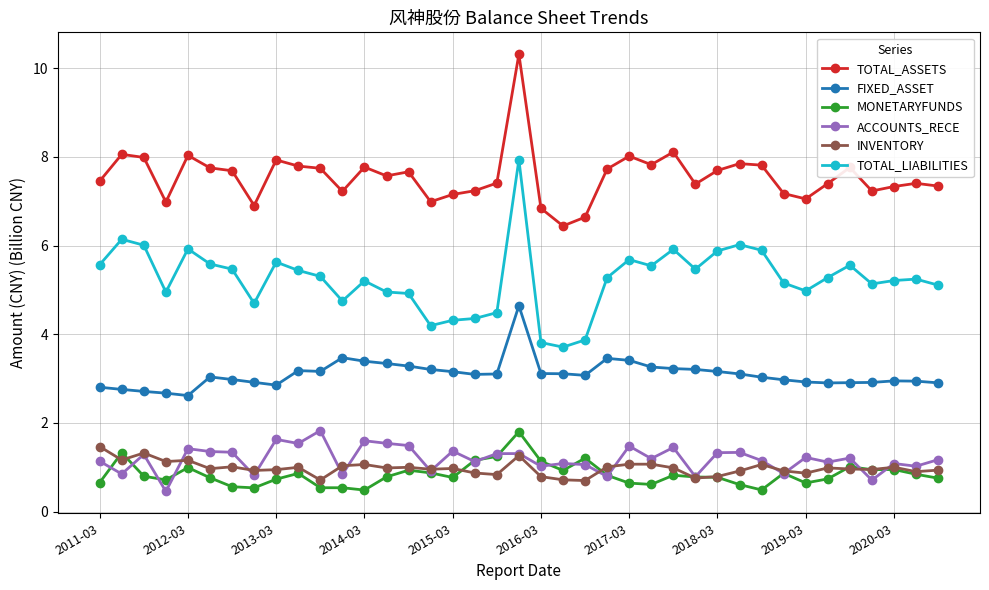

What is the value of the MONETARYFUNDS point at the 34th from the left?

0.7